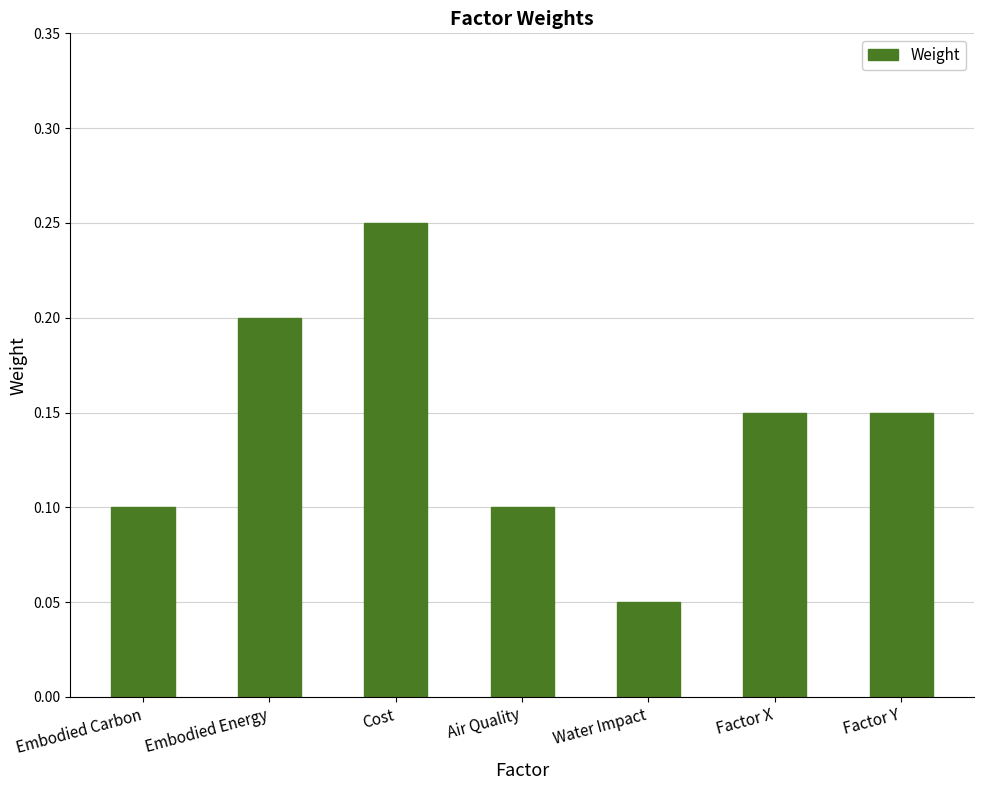

Is it true that the value at Water Impact is 0.0?

False